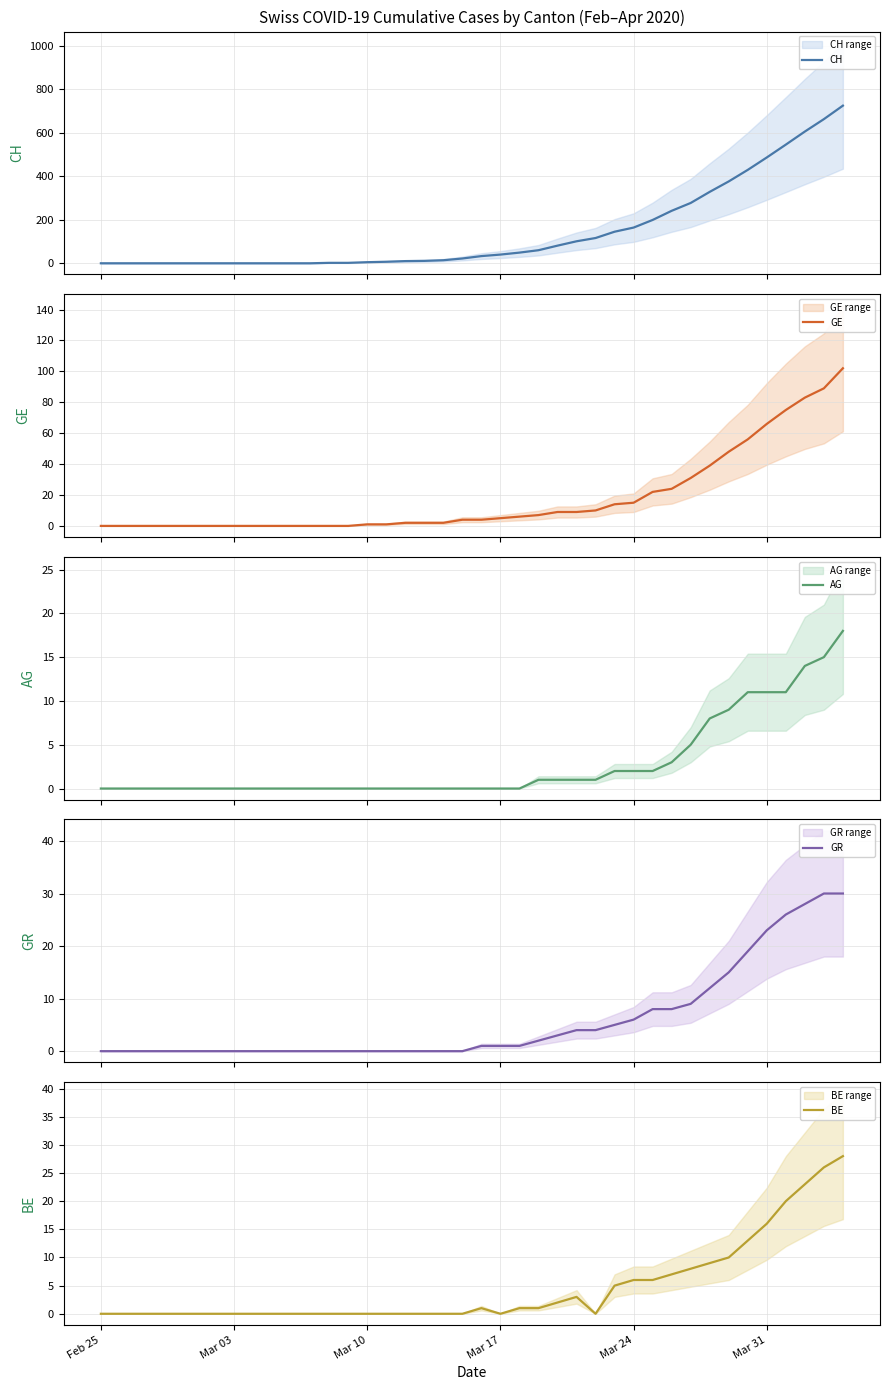

How many lines are shown in the chart?

5